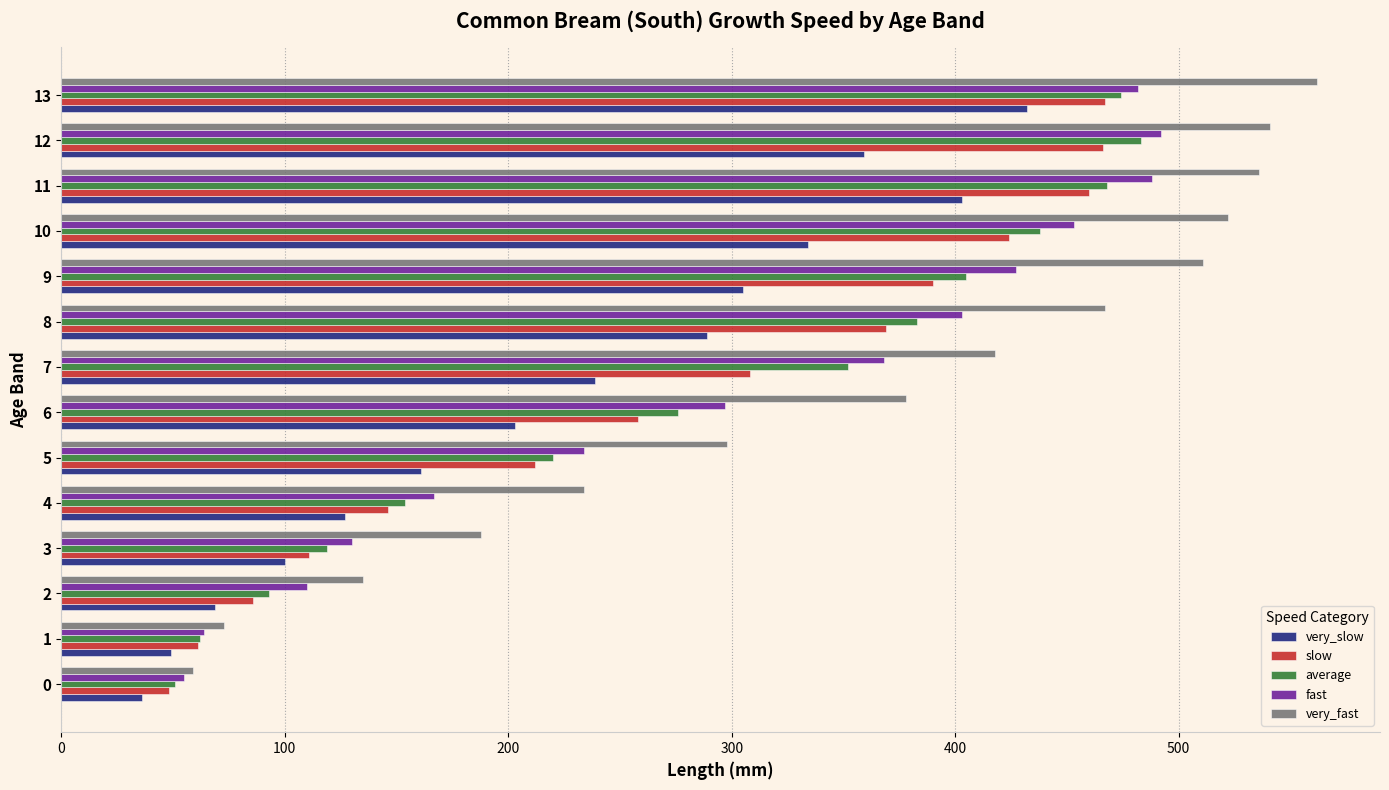

Which series has the widest spread of values?

very_fast